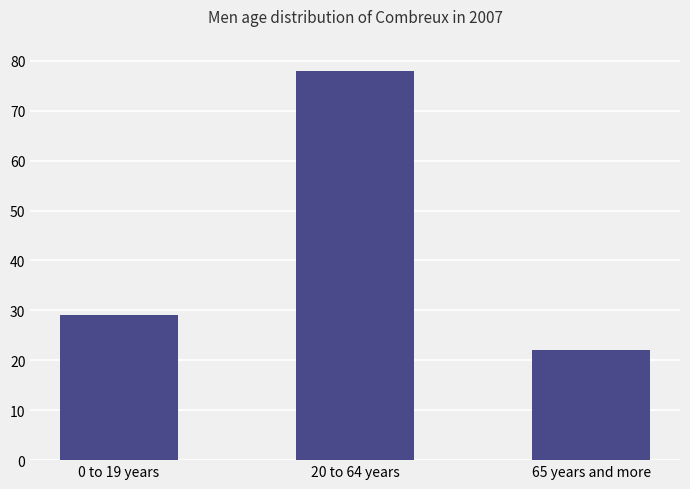

Reading left to right, what are all the values shown in this chart?

29	78	22